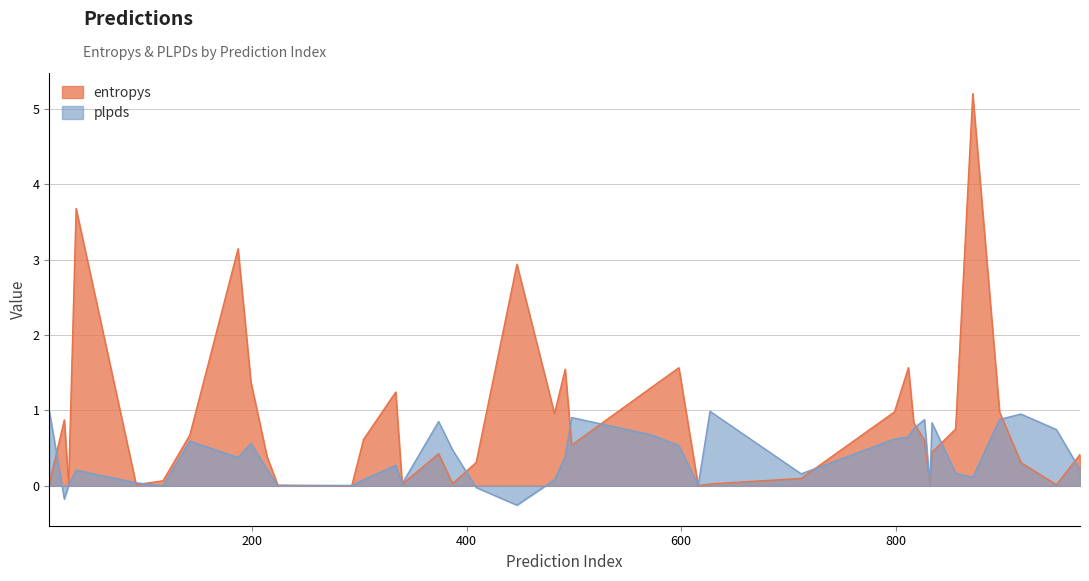

How many data points does each series have?

39